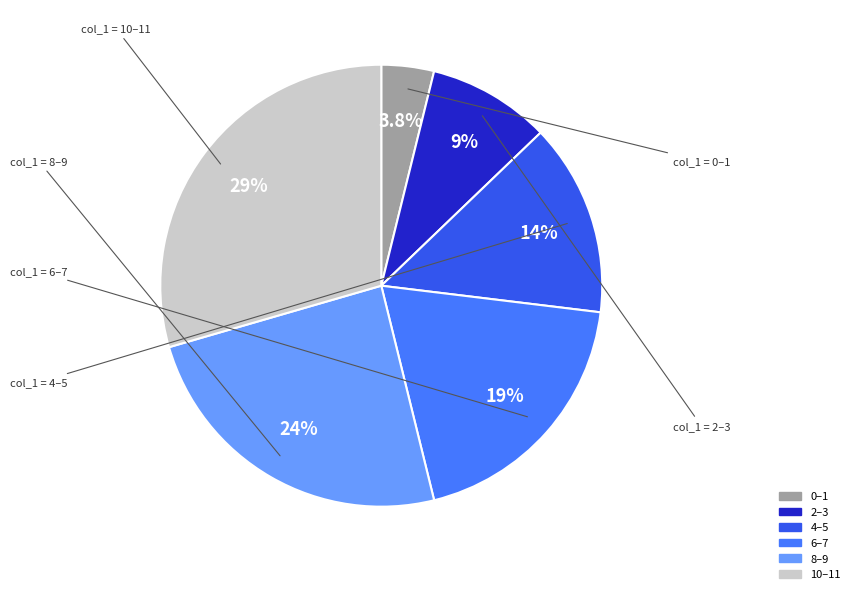

Is there any slice that represents more than half of the pie?

No